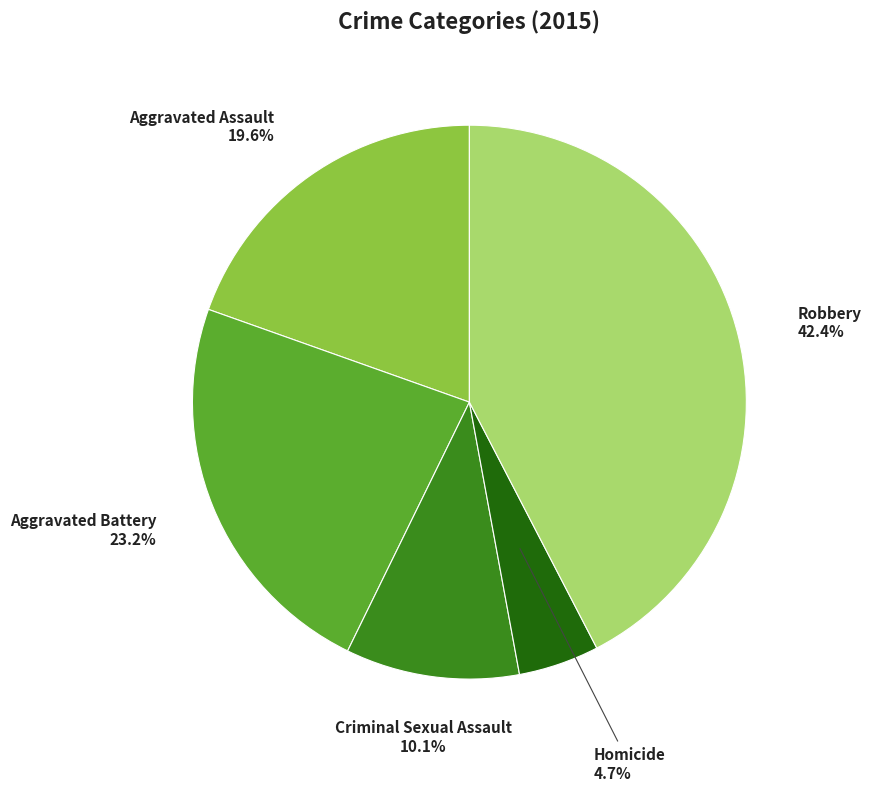

The Robbery slice represents 42% of the pie. True or false?

True